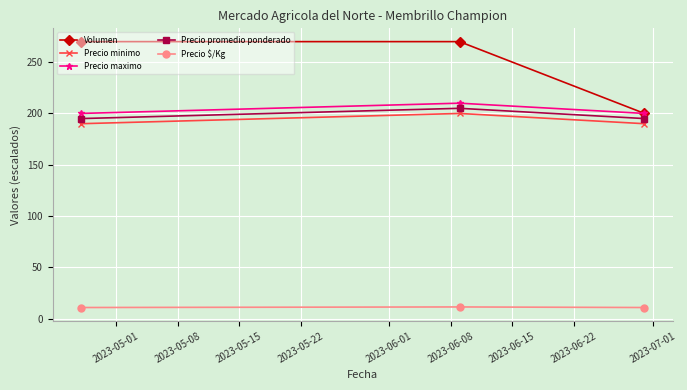

What is the value of the Precio maximo point at the 1st from the left?

200.0